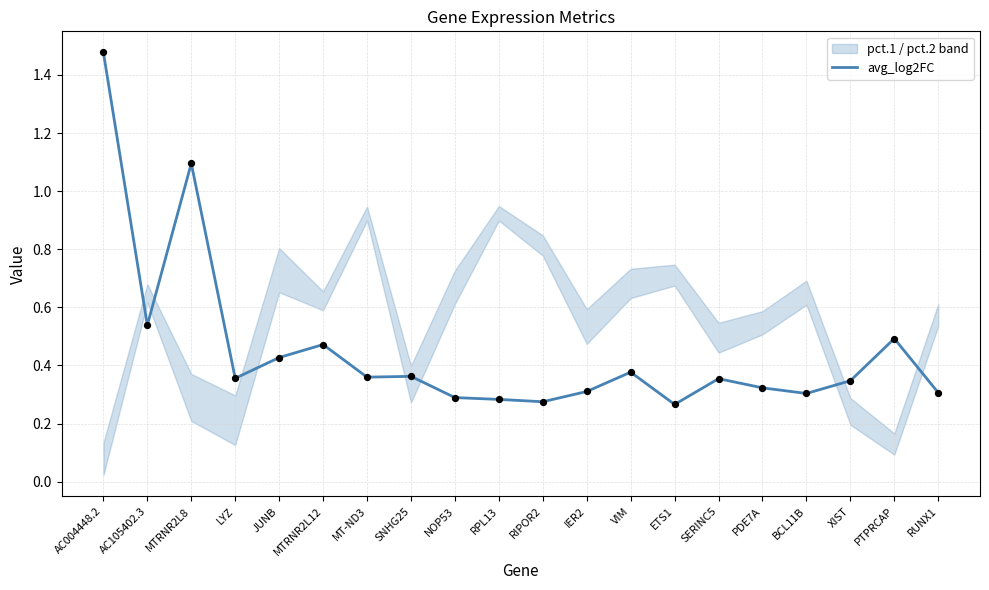

What is the change in value from RPL13 to PTPRCAP?

+0.2